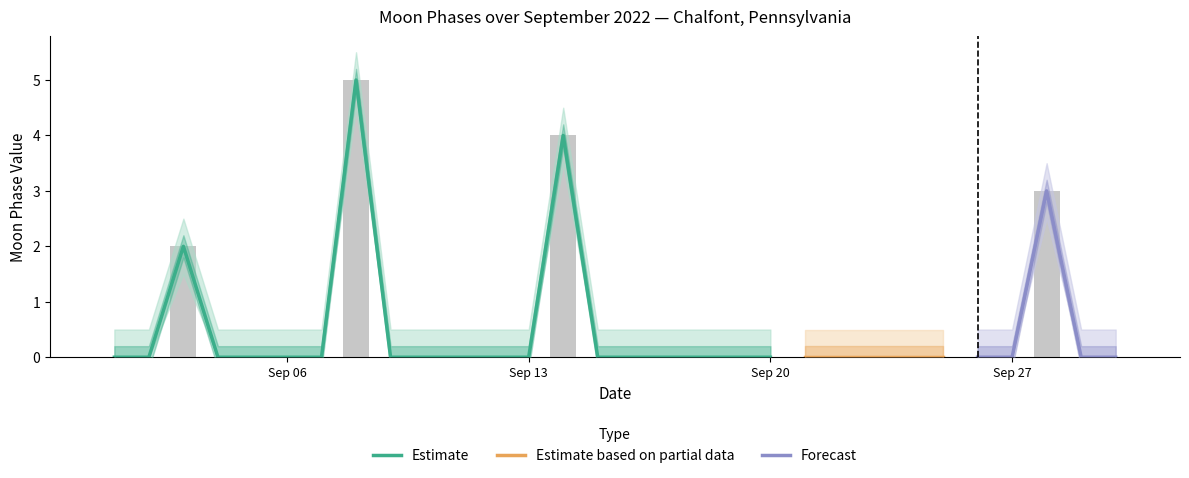

Which has a higher value, 2022-09-22 or 2022-09-11?

2022-09-22